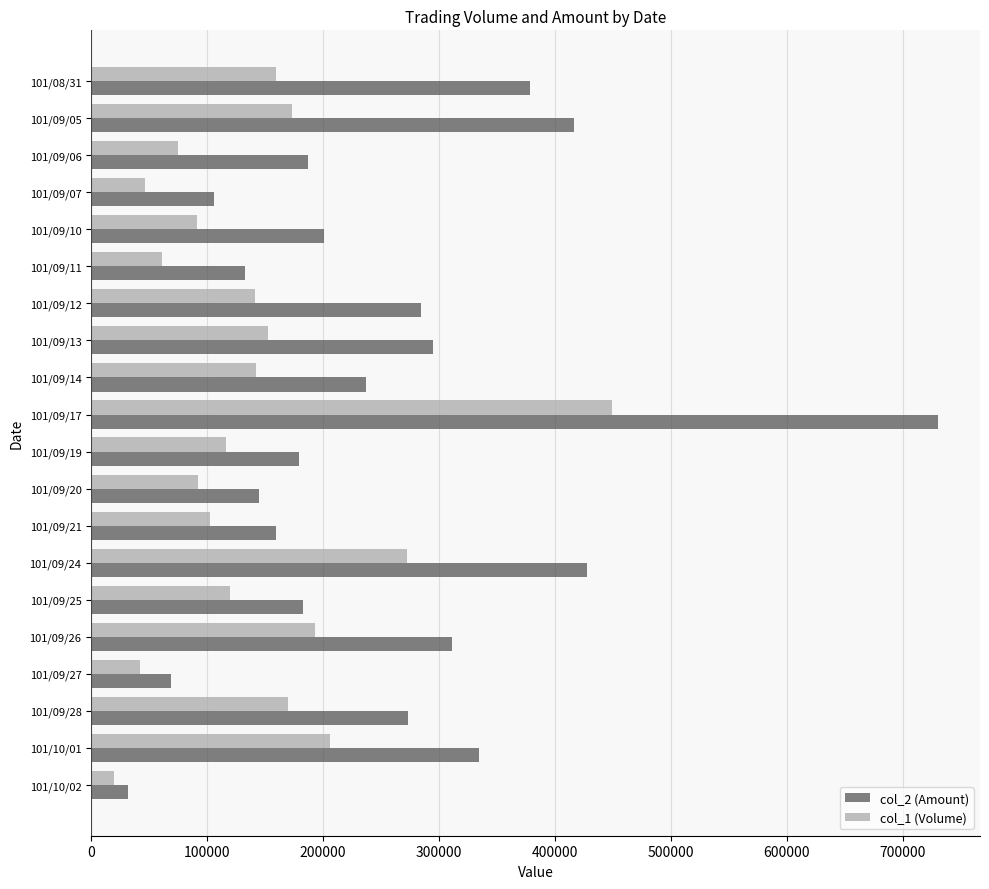

What is the difference between the maximum and minimum values in the col_1 (Volume) series?

429000